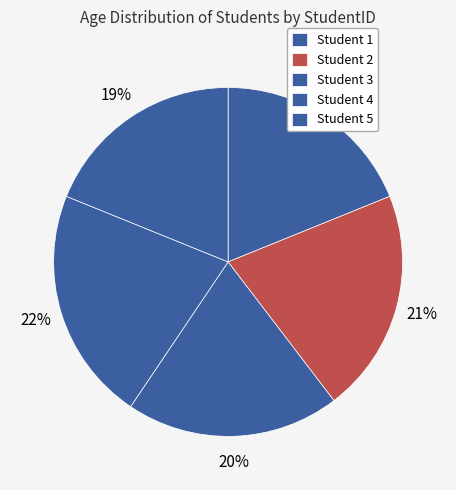

How many segments does this pie chart have?

5